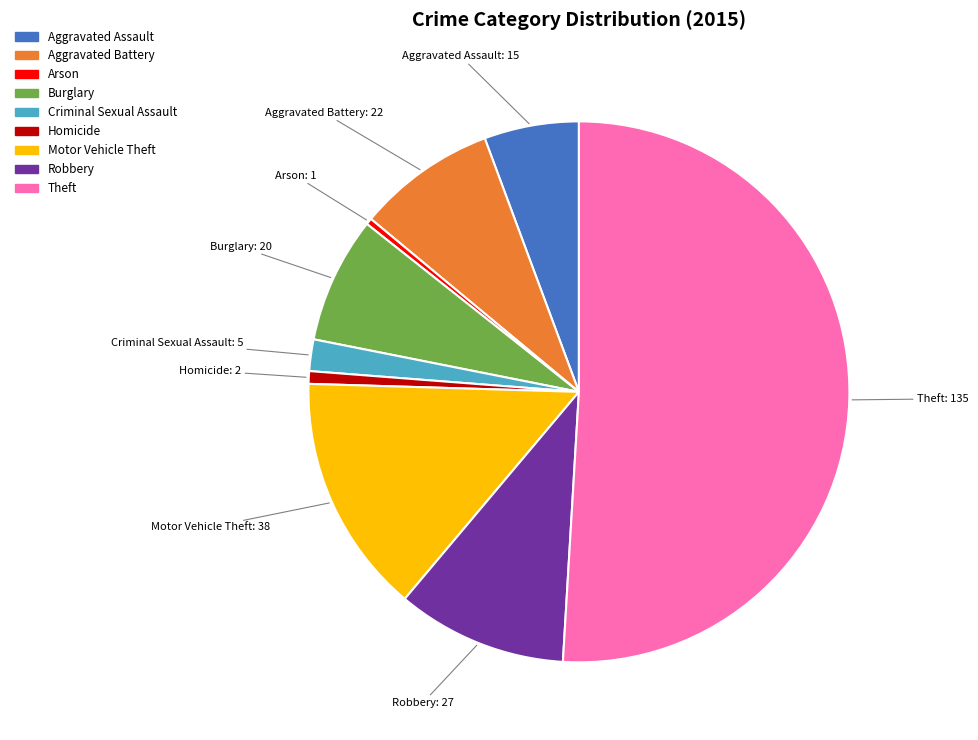

Which category has the biggest portion of the pie?

Theft